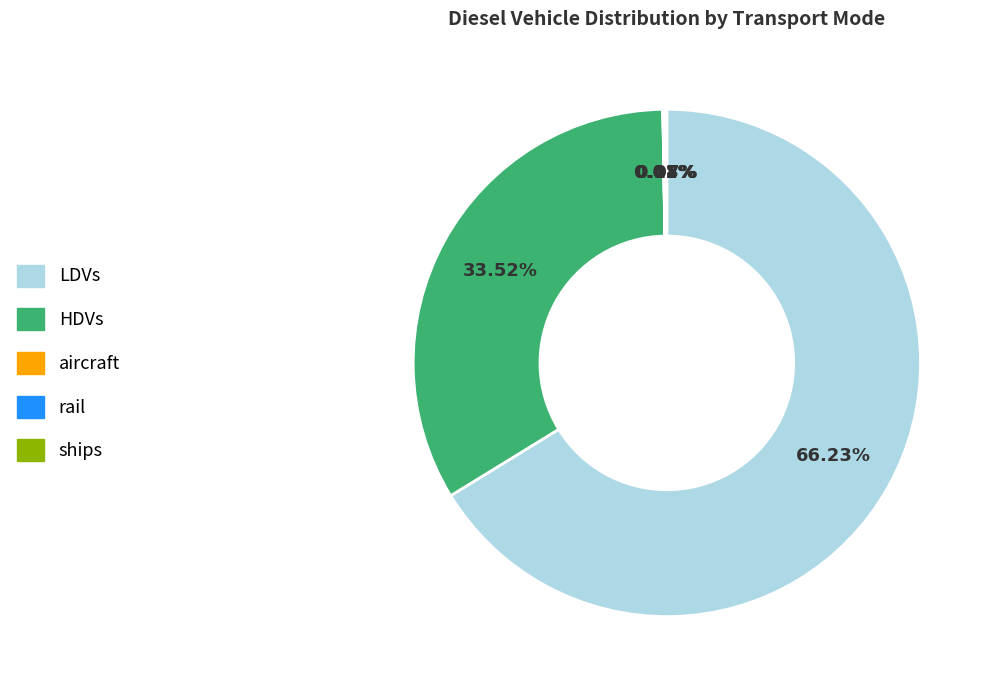

To the nearest percent, what percentage of the pie is HDVs?

34%